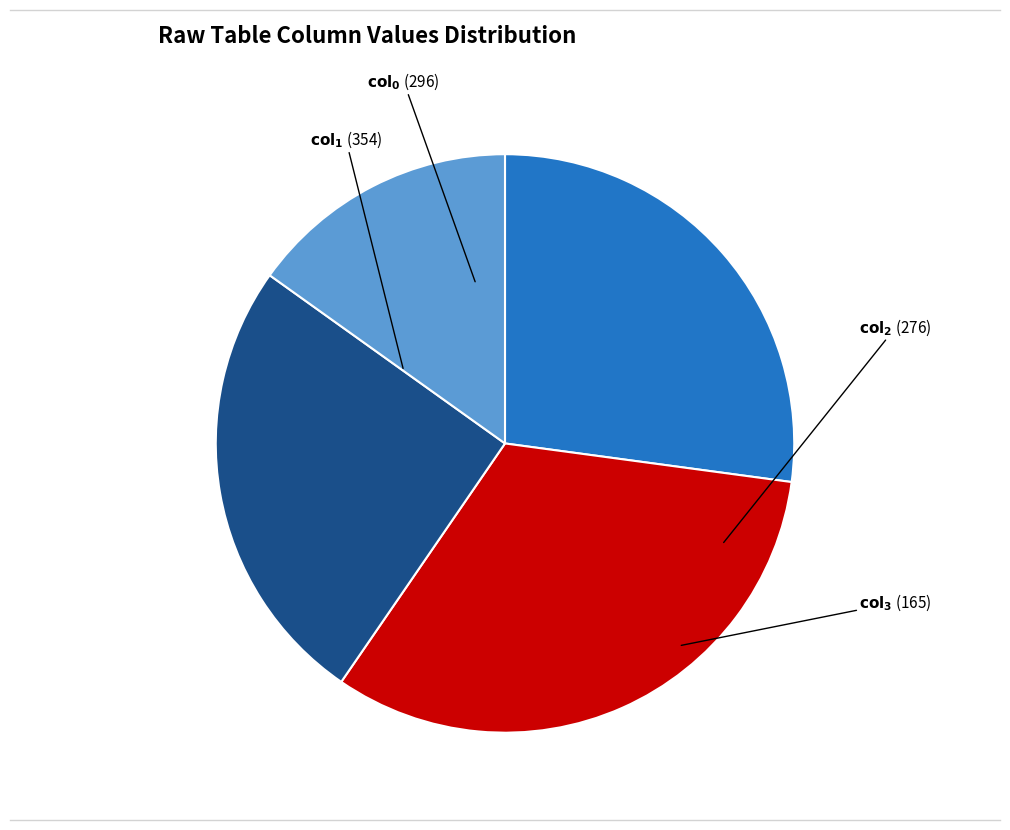

Does any single category account for the majority?

No